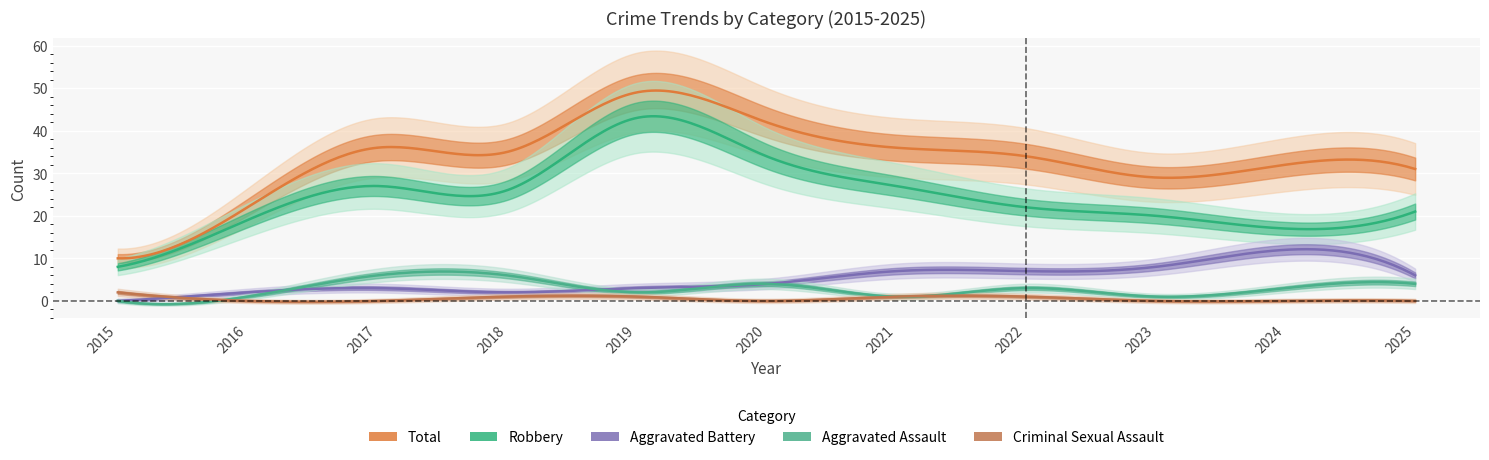

What is the value of the Total point at the 7th from the left?

36